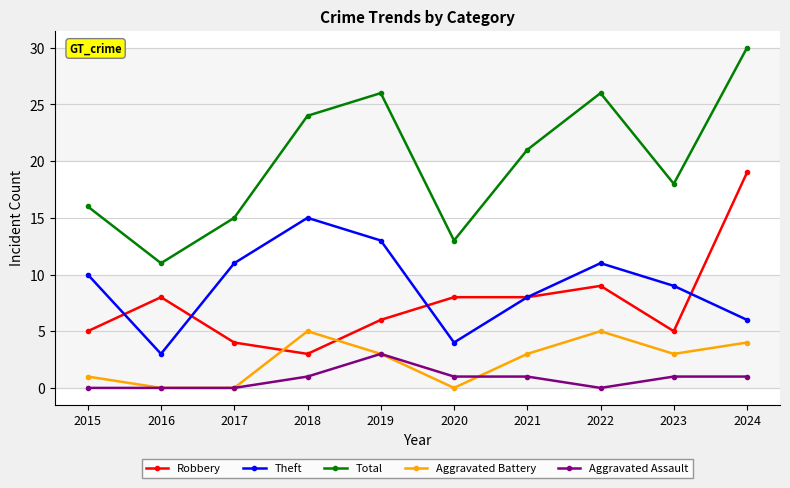

Which series has the widest spread of values?

Total